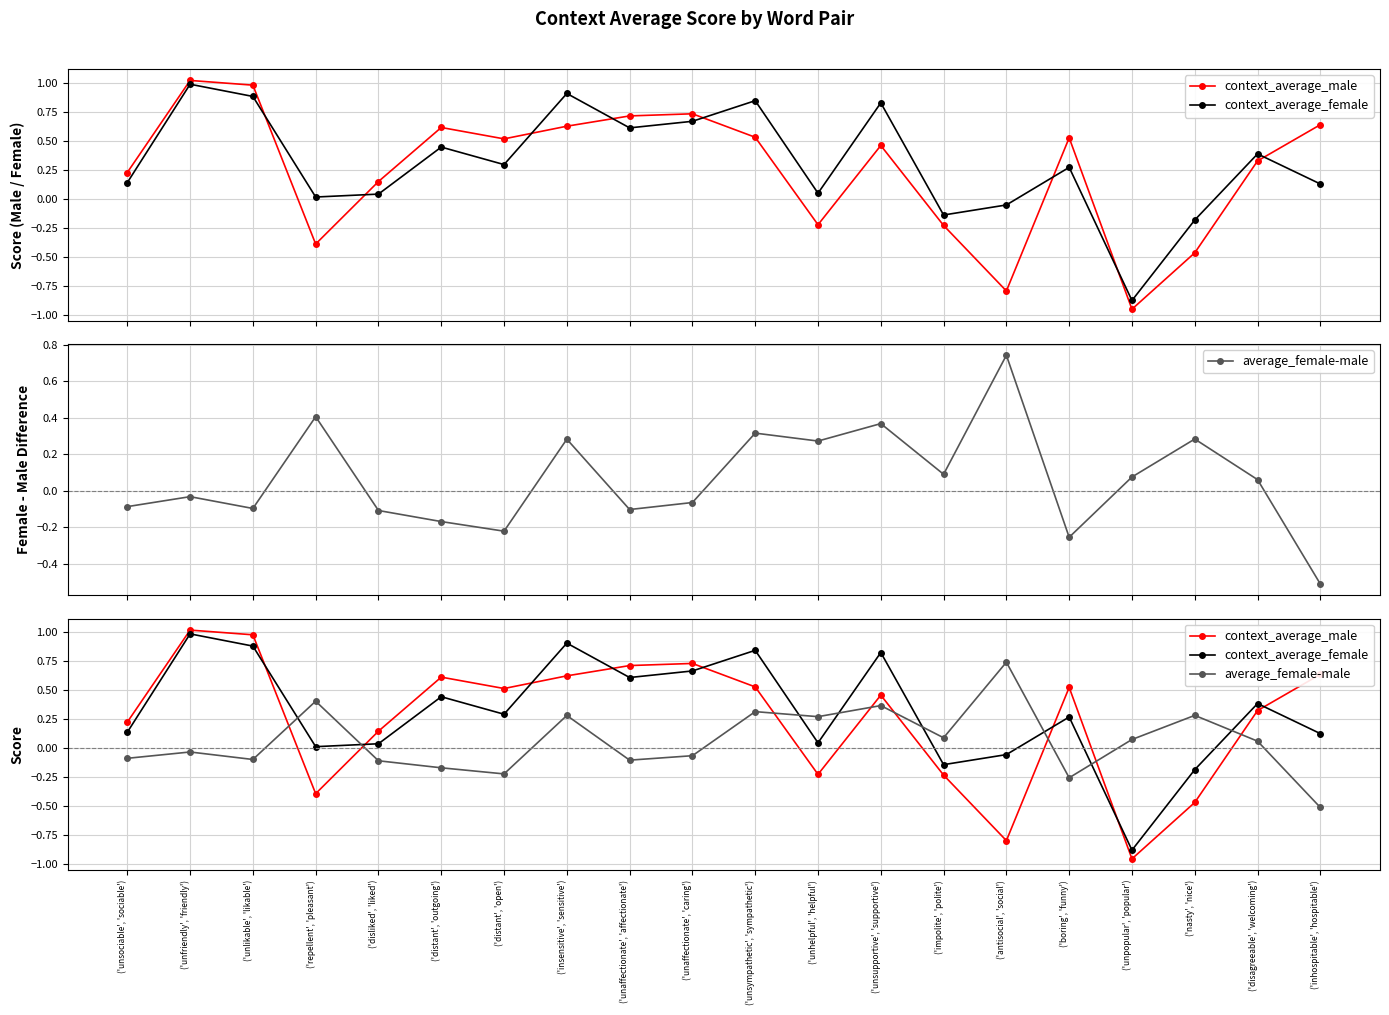

Which series has the largest total across all categories?

context_average_female